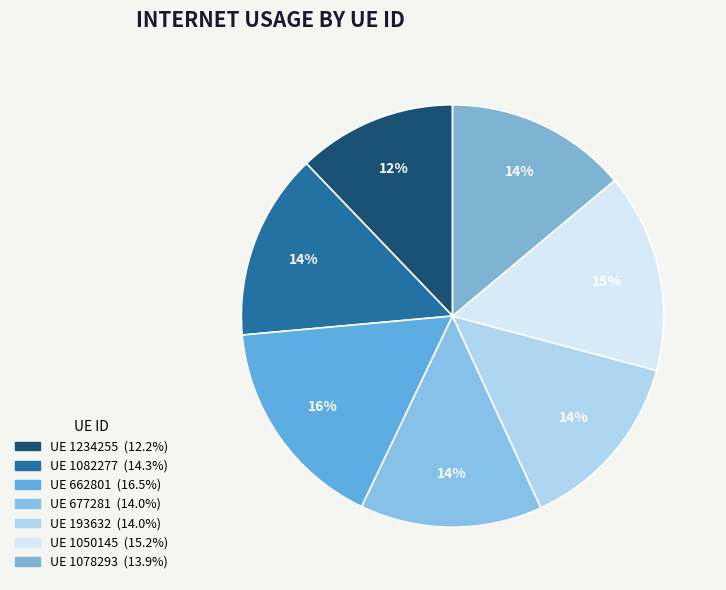

How many segments does this pie chart have?

7